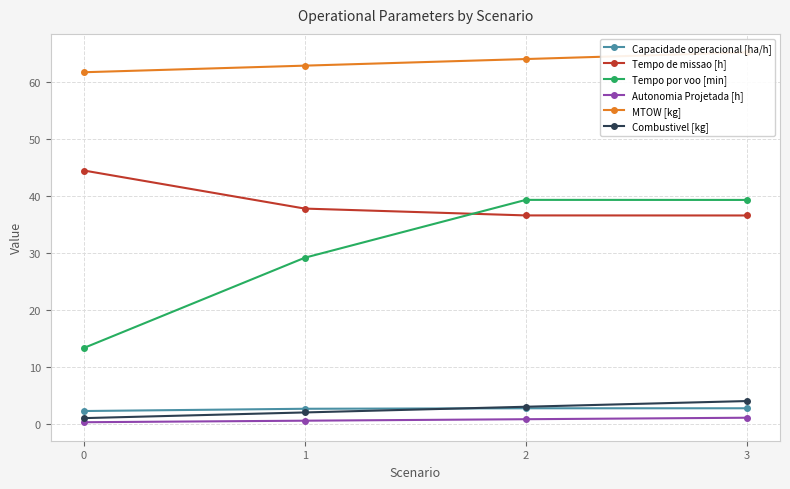

List the labels in order of Capacidade operacional [ha/h] value, smallest first.

0, 1, 2, 3